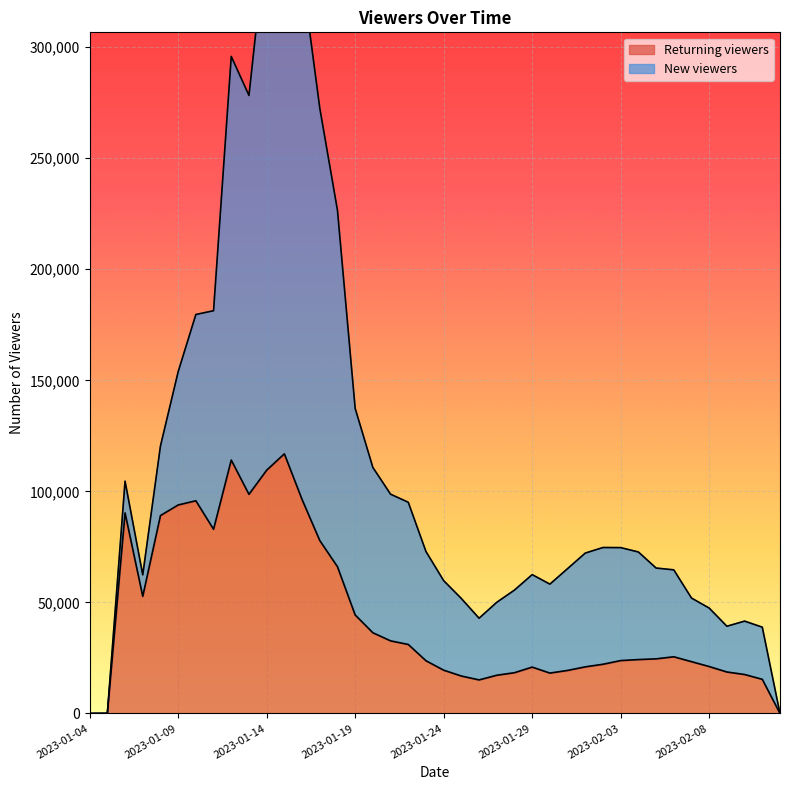

At which label is the value closest to 58446?

2023-01-07